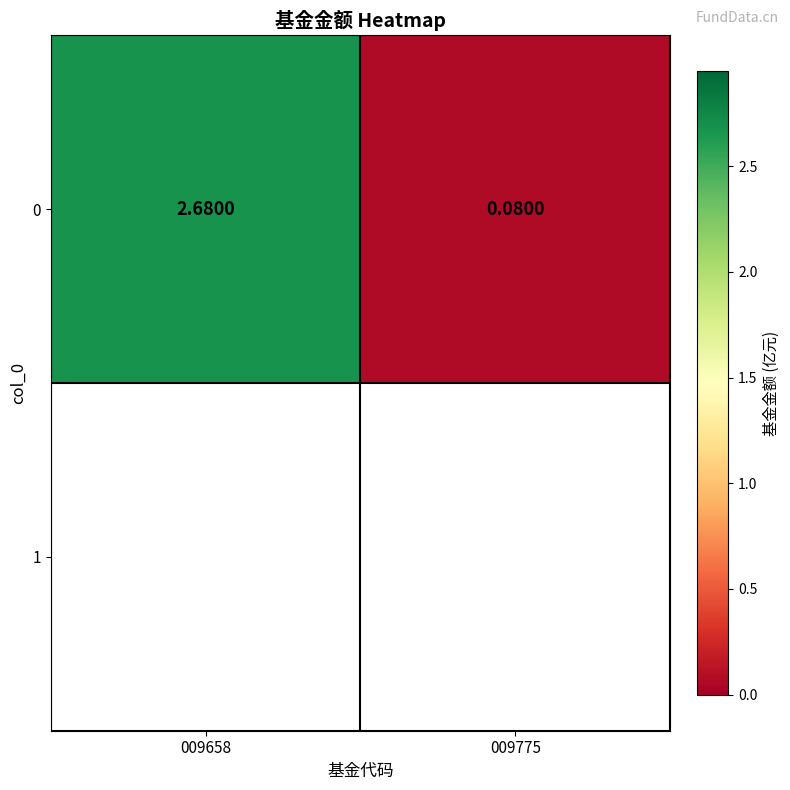

Where is the data nearest to the value 1?

009775